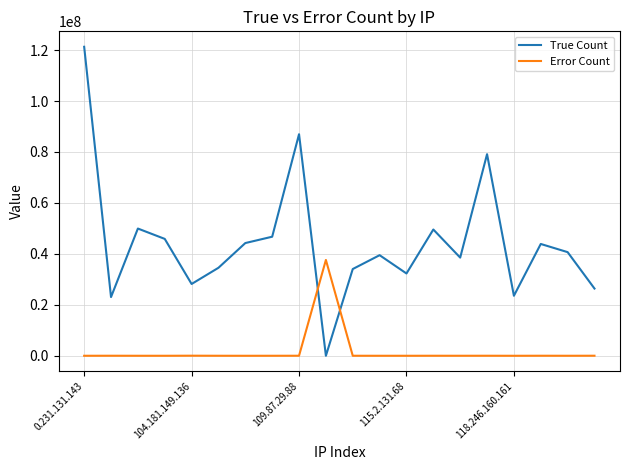

What is the difference between the maximum and minimum values in the Error Count series?

37613409